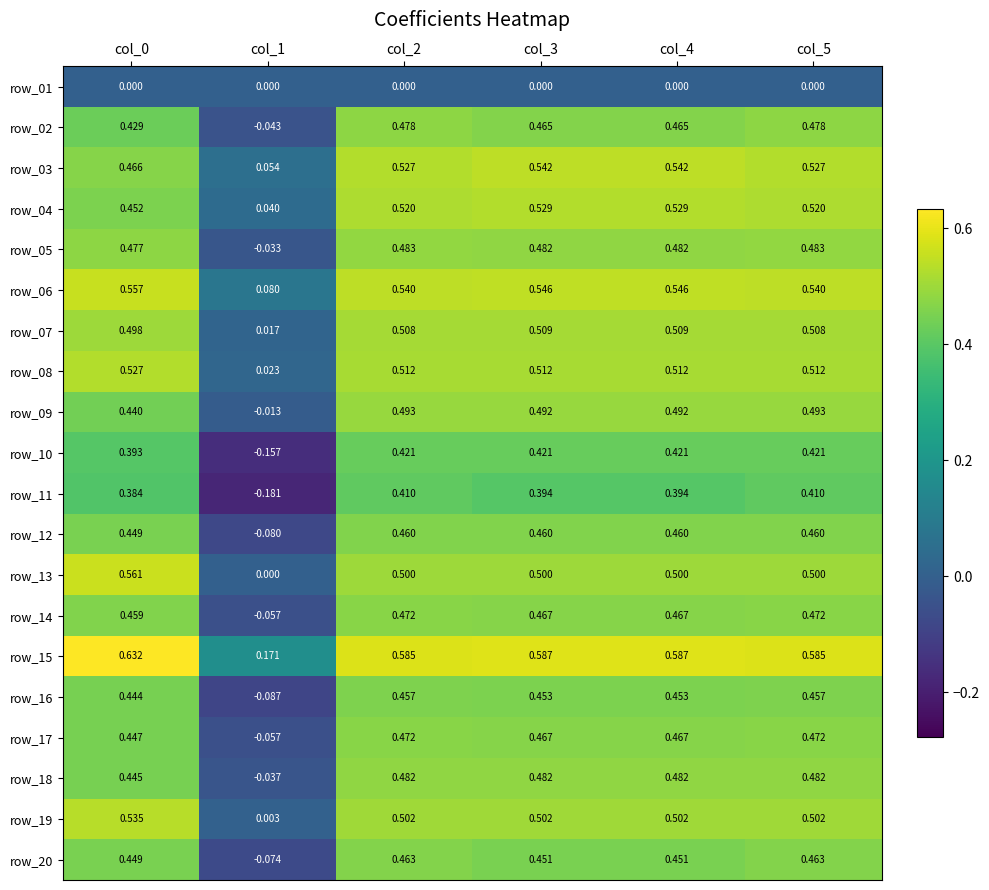

Is the value of row_15 at col_0 greater than the value of row_14 at col_3?

Yes